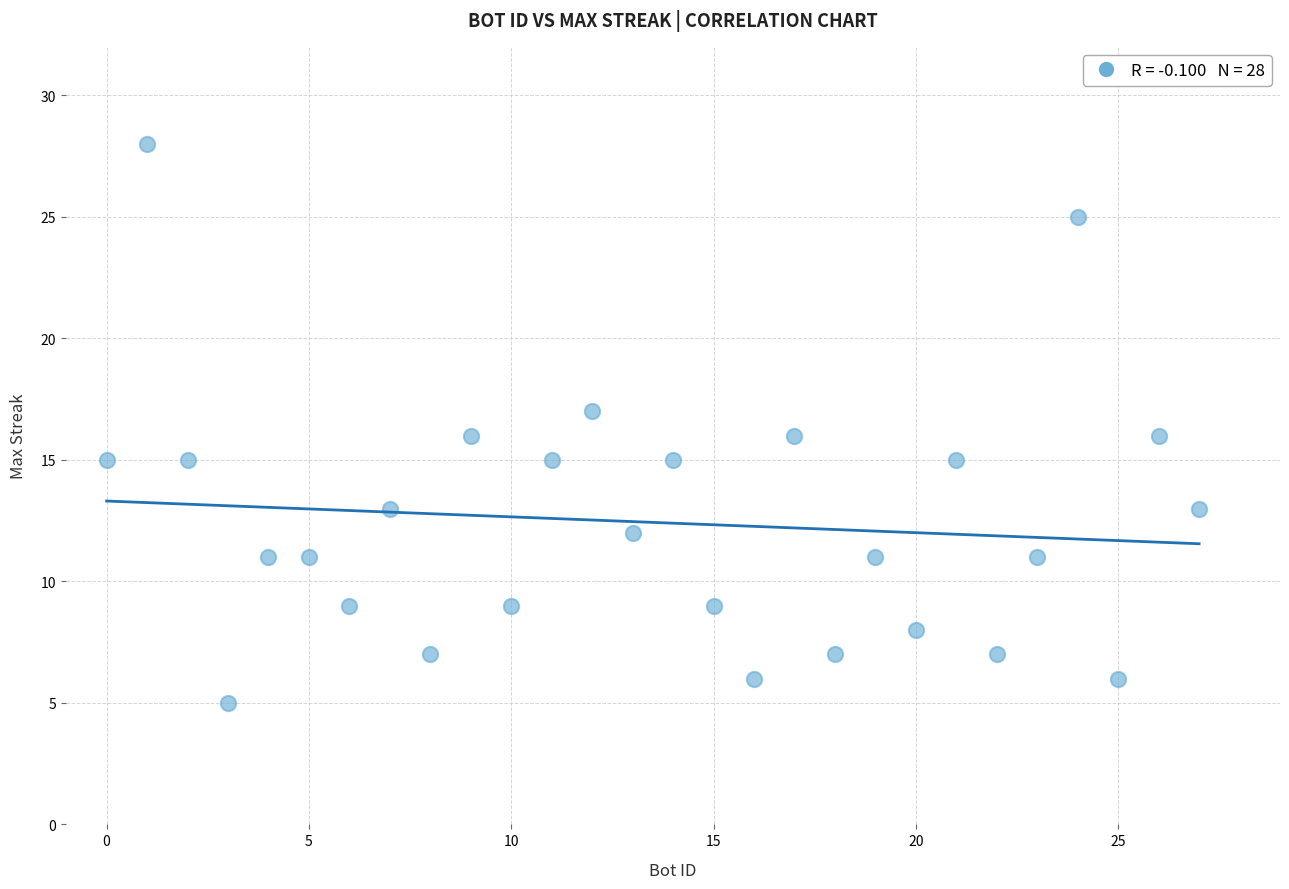

What is the range of X values (max minus min)?

27